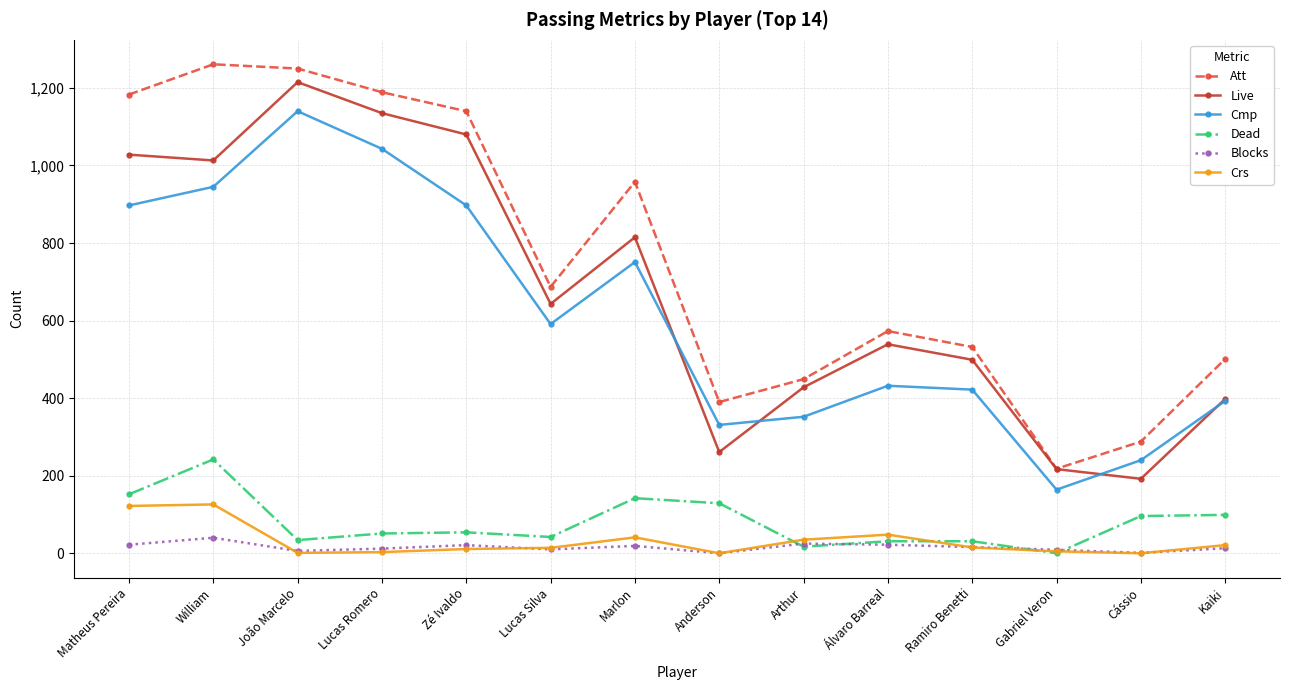

What is the approximate value of Live at Anderson, to the nearest 50?

250